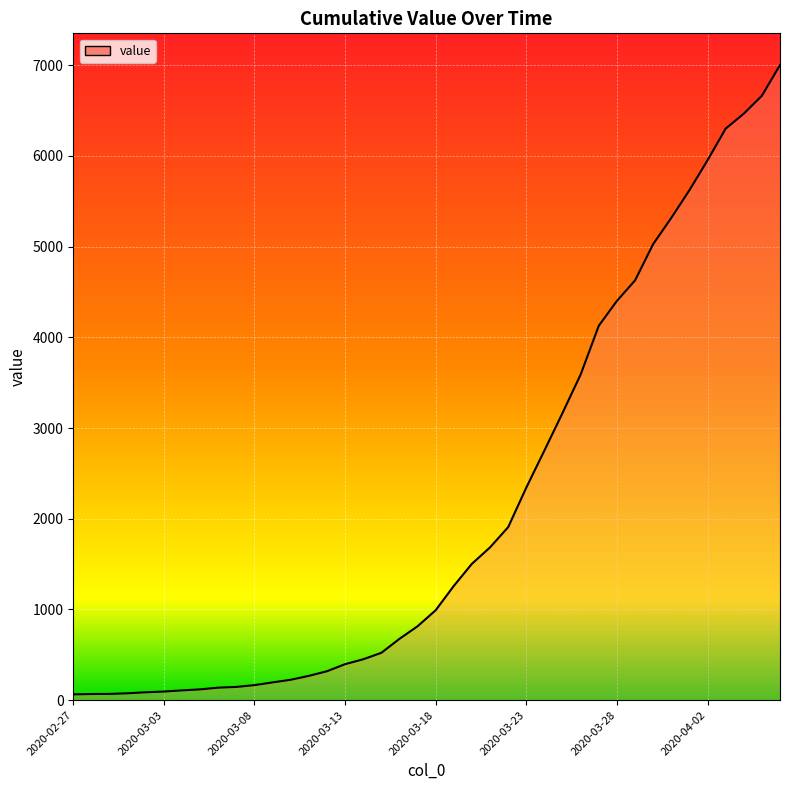

What is the value of the 28th point from the left?

3167